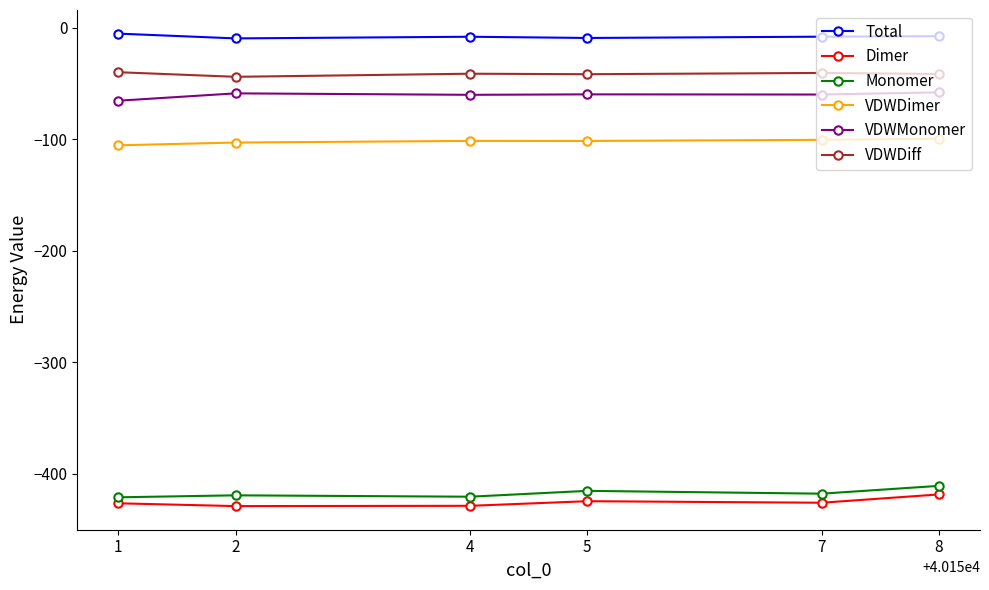

What is the total value across all series at 7?

-1053.4